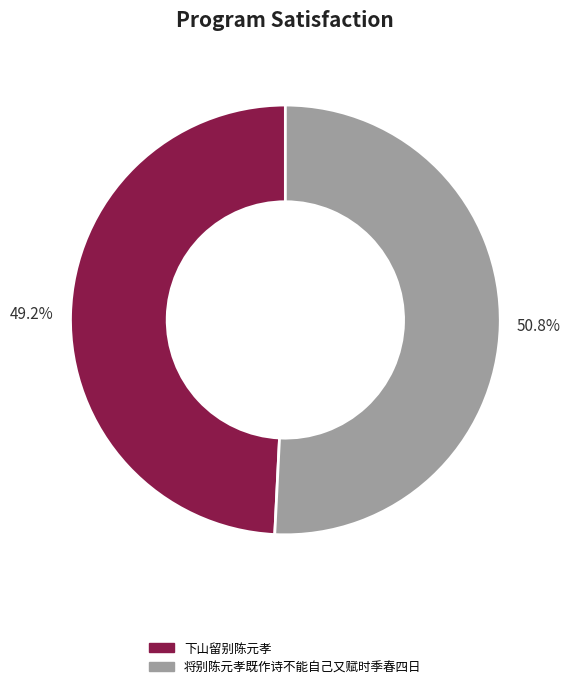

Which slice is the largest?

将别陈元孝既作诗不能自己又赋时季春四日